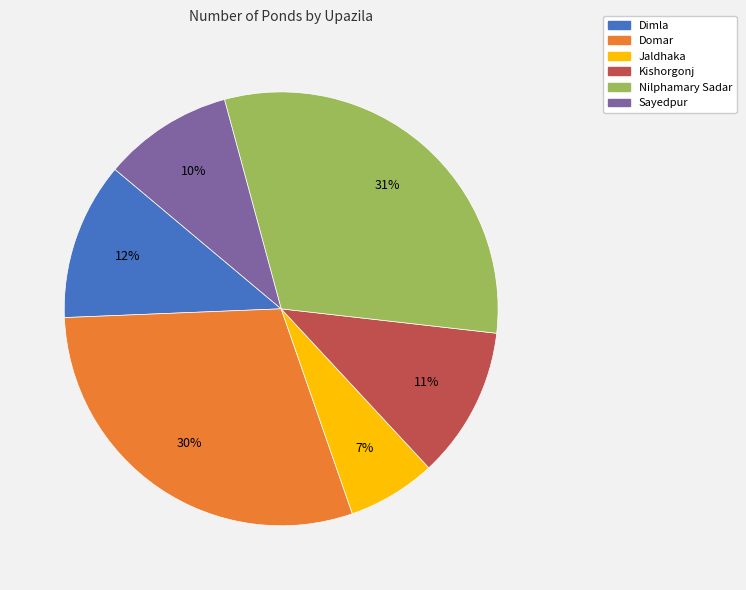

Which category has the smallest portion of the pie?

Jaldhaka